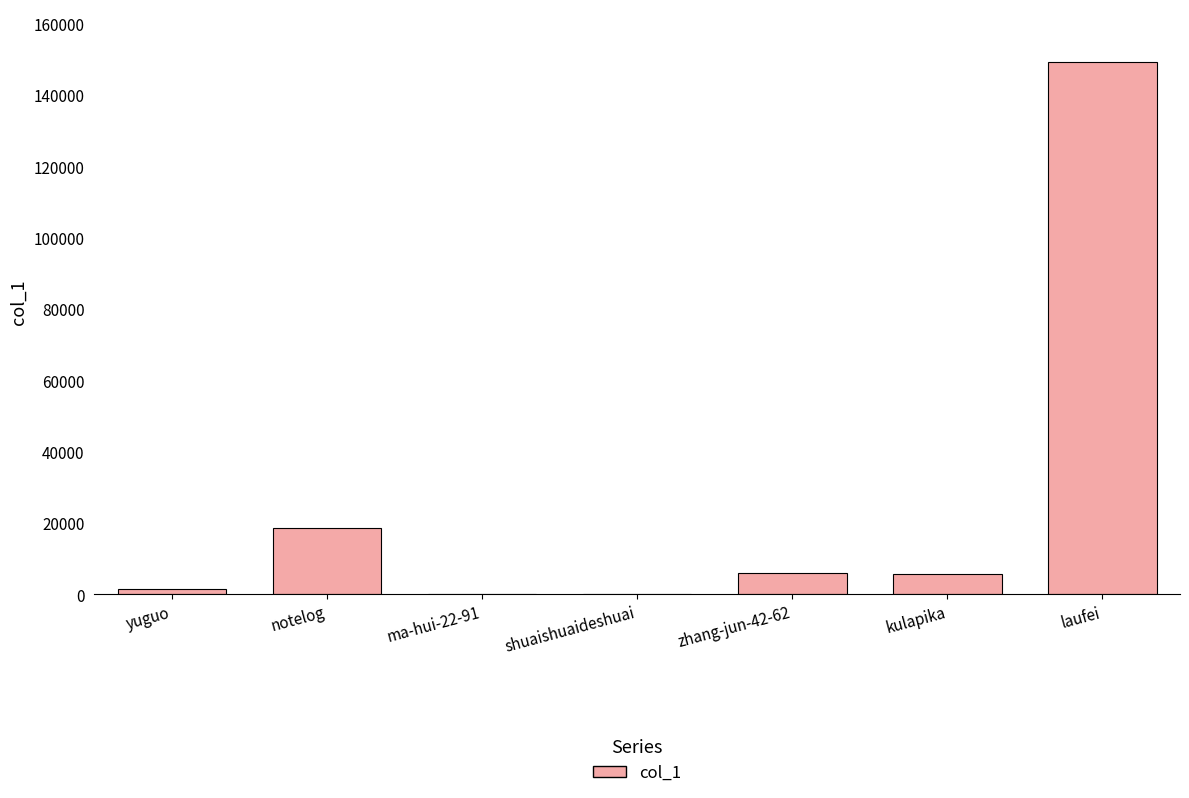

At which category does the chart reach its peak across all series?

laufei